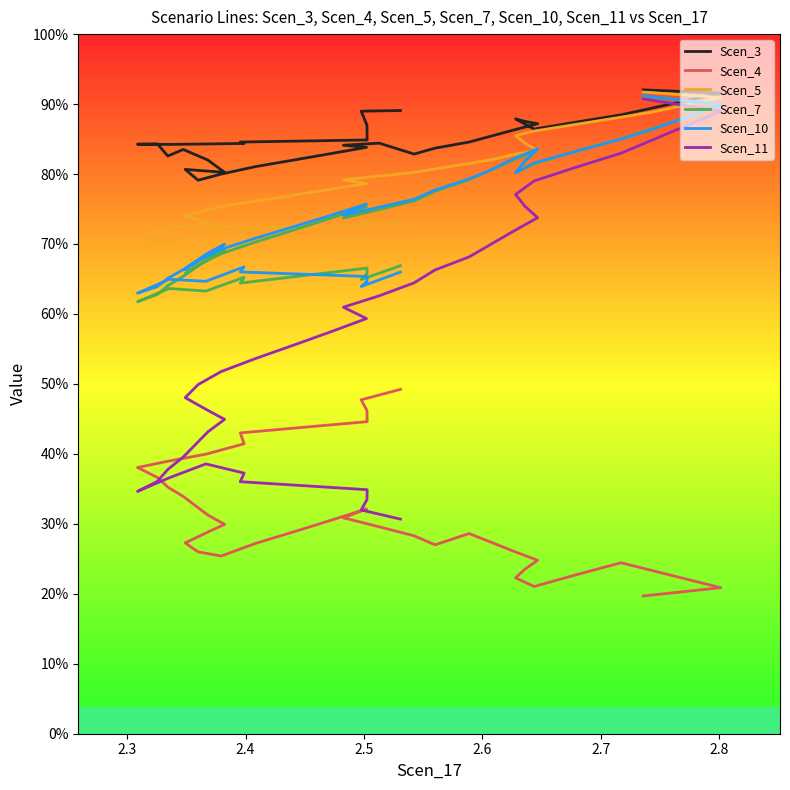

At how many categories does at least one series exceed 1?

39